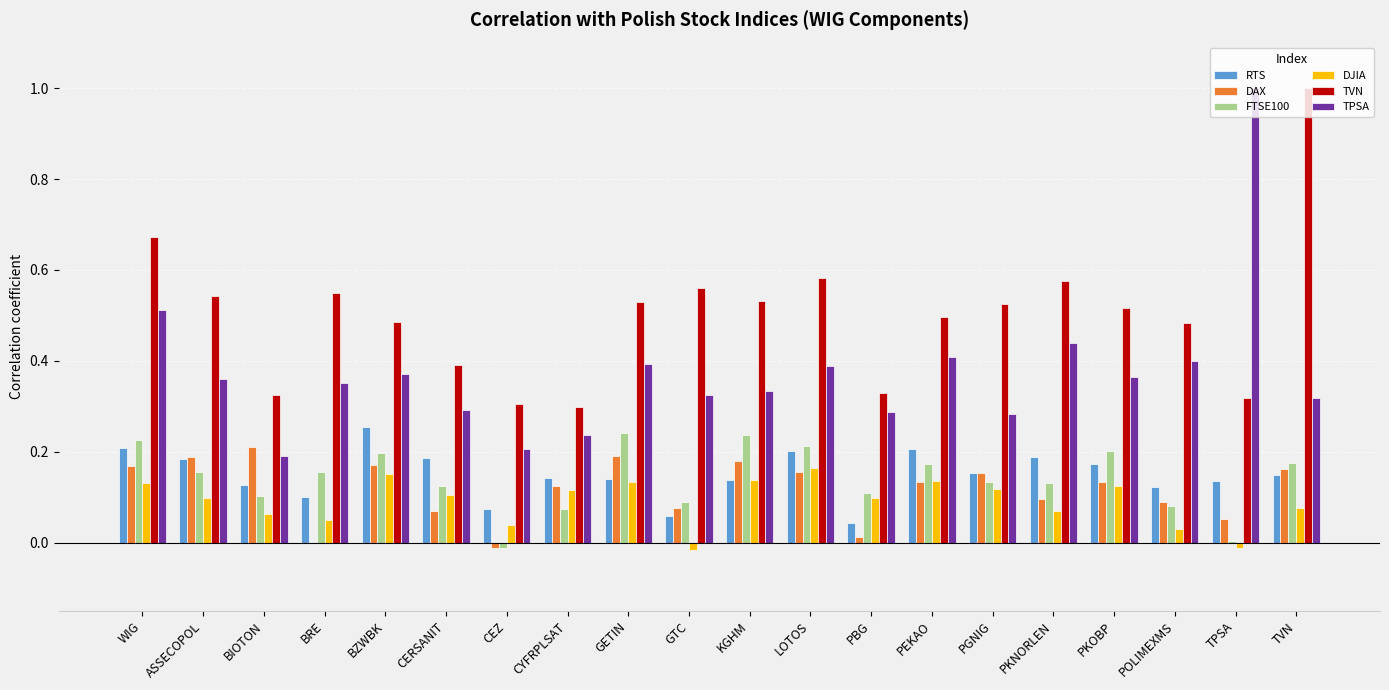

How many groups of bars are there?

20